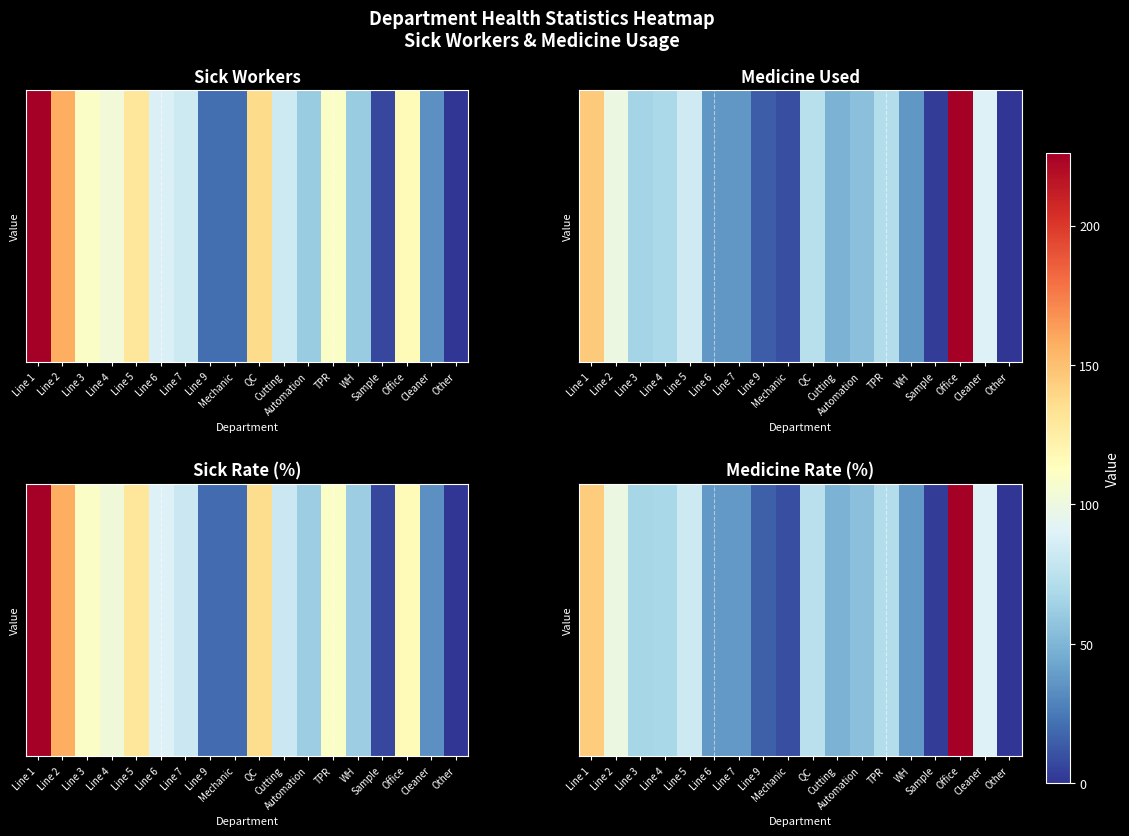

Reading right to left, list all the values displayed in this chart.

0.0	7.7	19.4	0.3	3.2	6.2	4.7	4.2	6.4	0.8	1.3	3.2	3.2	7.1	5.8	5.7	8.5	12.4